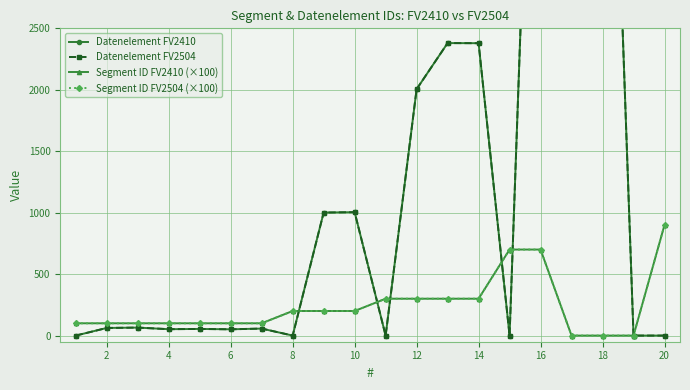

Which series has the widest spread of values?

Datenelement FV2410